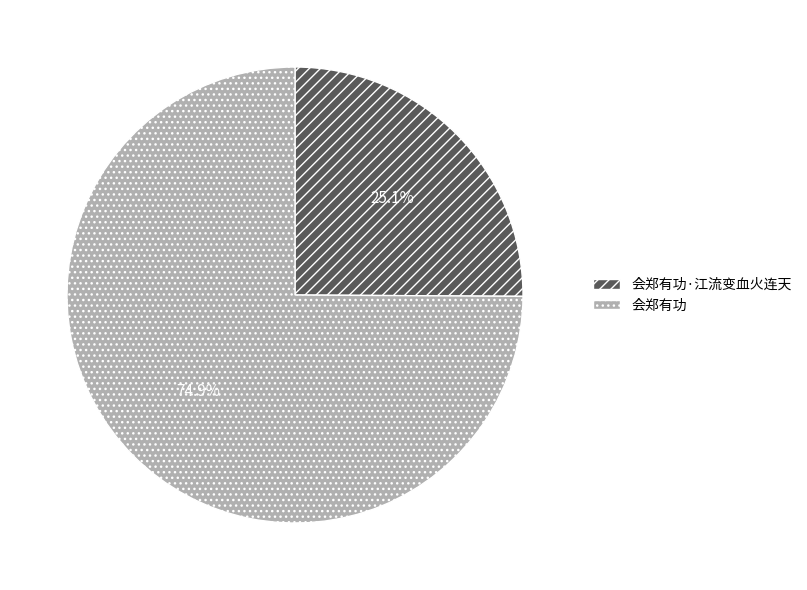

Approximately how many times larger is the value at 会郑有功 compared to 会郑有功·江流变血火连天?

3.0